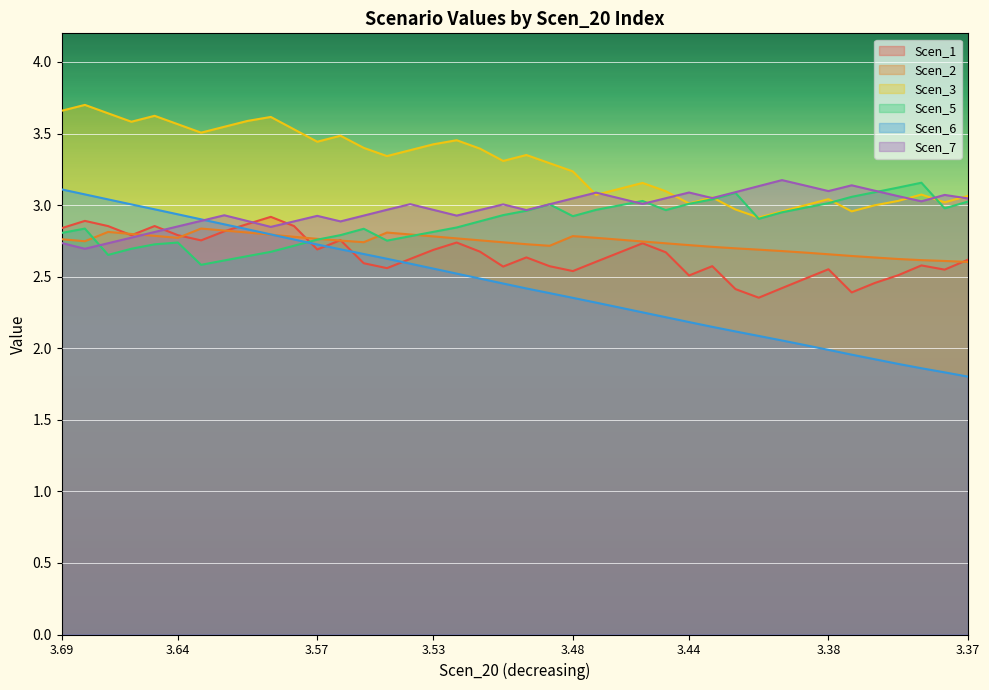

How many interior local peaks does the Scen_7 series have?

9